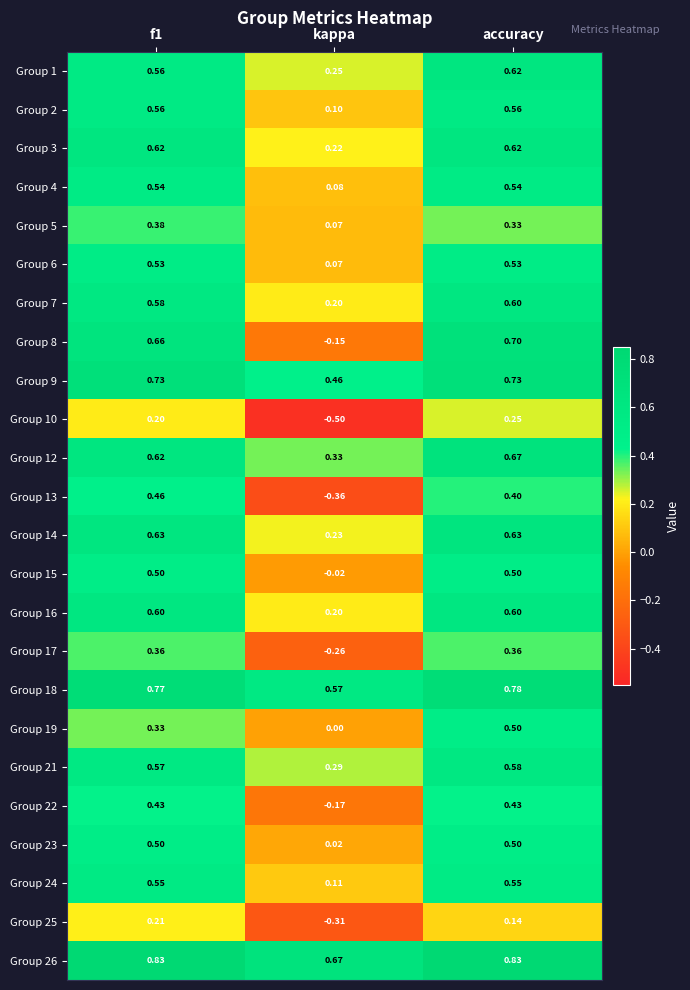

Is the value of Group 14 at accuracy greater than the value of Group 8 at kappa?

Yes